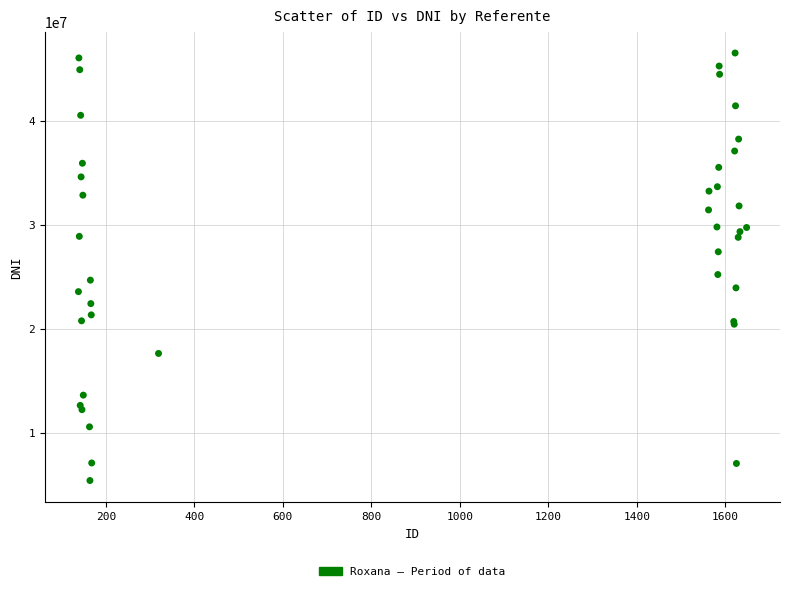

What Y value in the scatter plot is closest to 25959657?

25211599